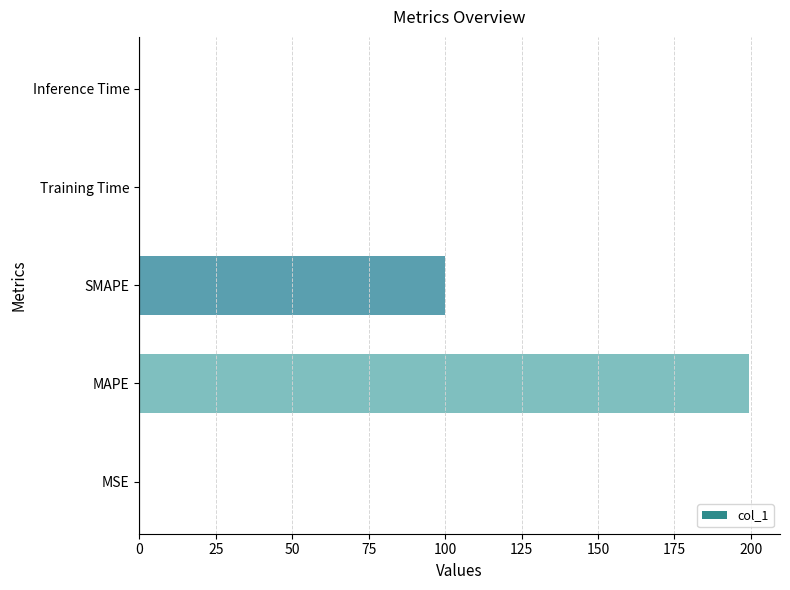

At which category does the chart reach its peak across all series?

MAPE